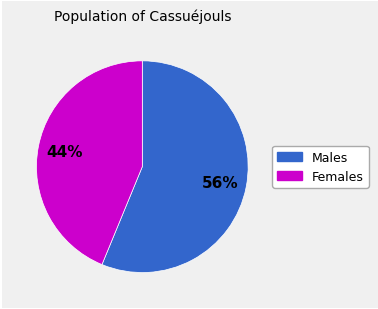

Is there any slice that represents more than half of the pie?

Yes